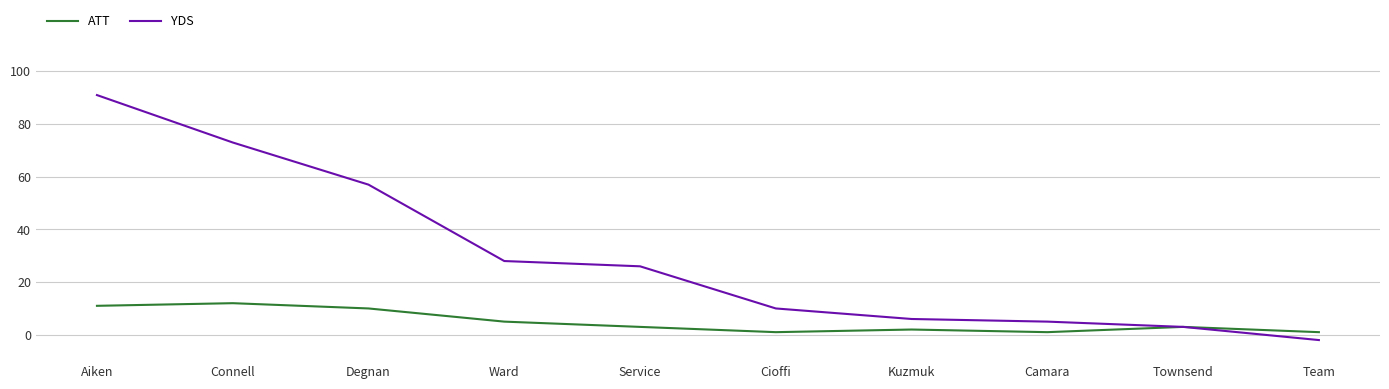

What are all the series names shown in the legend?

ATT, YDS